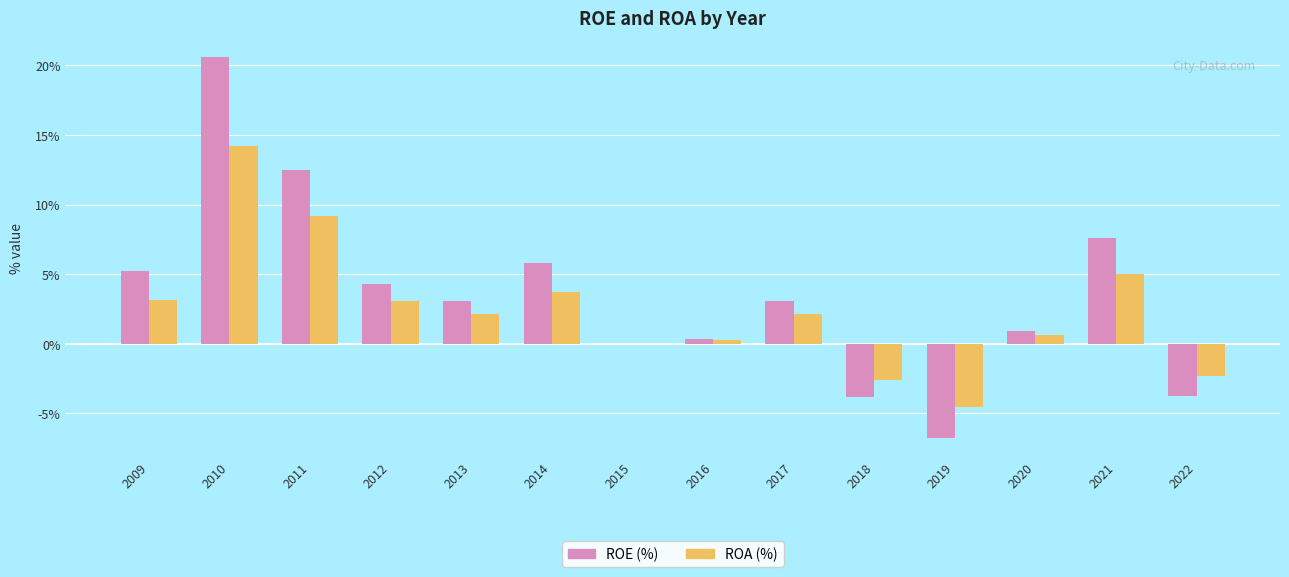

What is the spread (max minus min) of values at 2019?

2.2